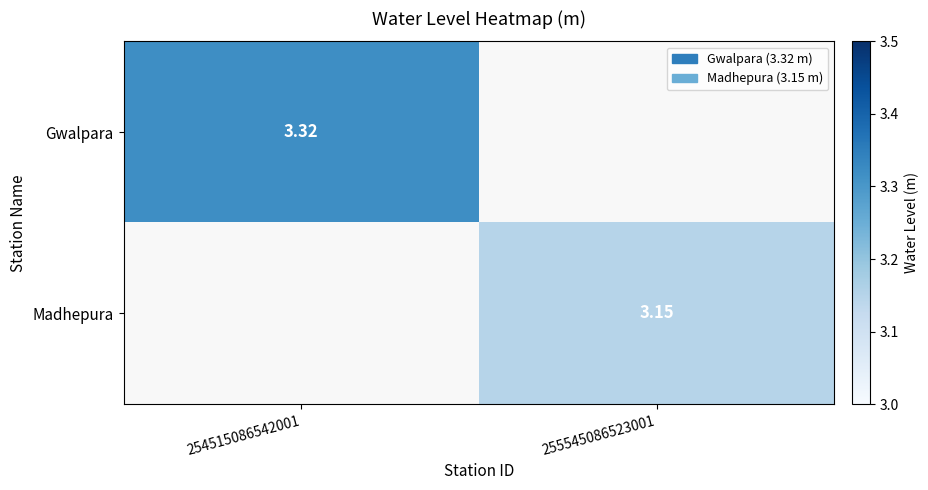

How many values in the Madhepura series exceed 3?

1